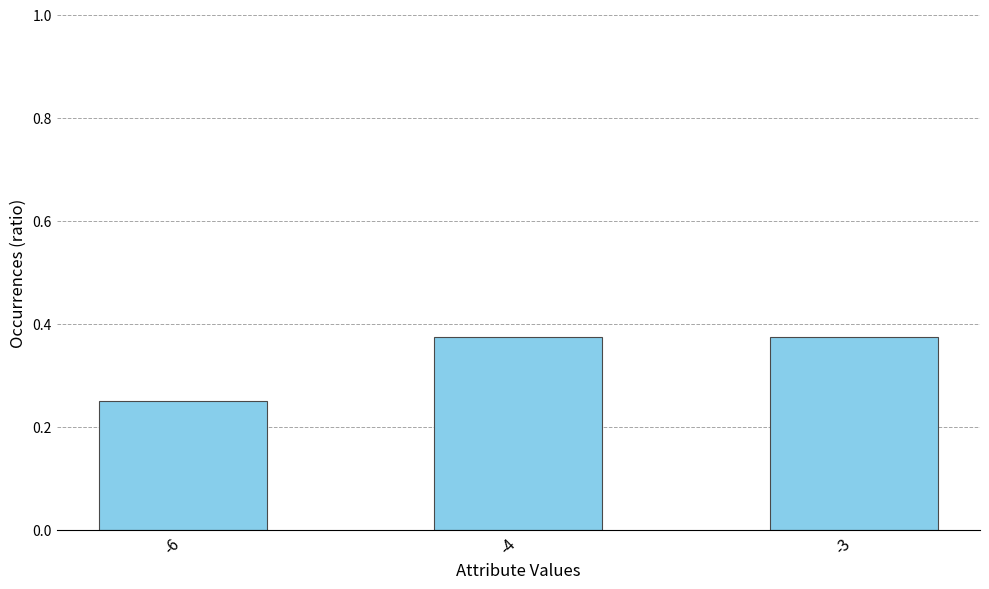

The value at -3 is 0.2. True or false?

False